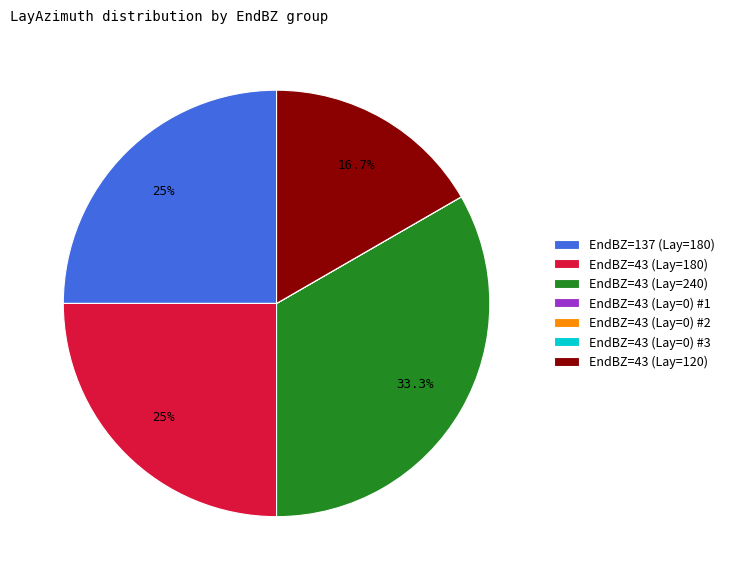

Which category has the biggest portion of the pie?

EndBZ=43 (Lay=240)